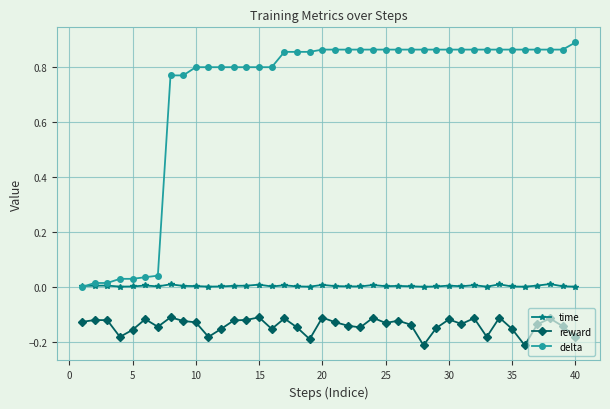

True or false: reward and time cross at least once.

False